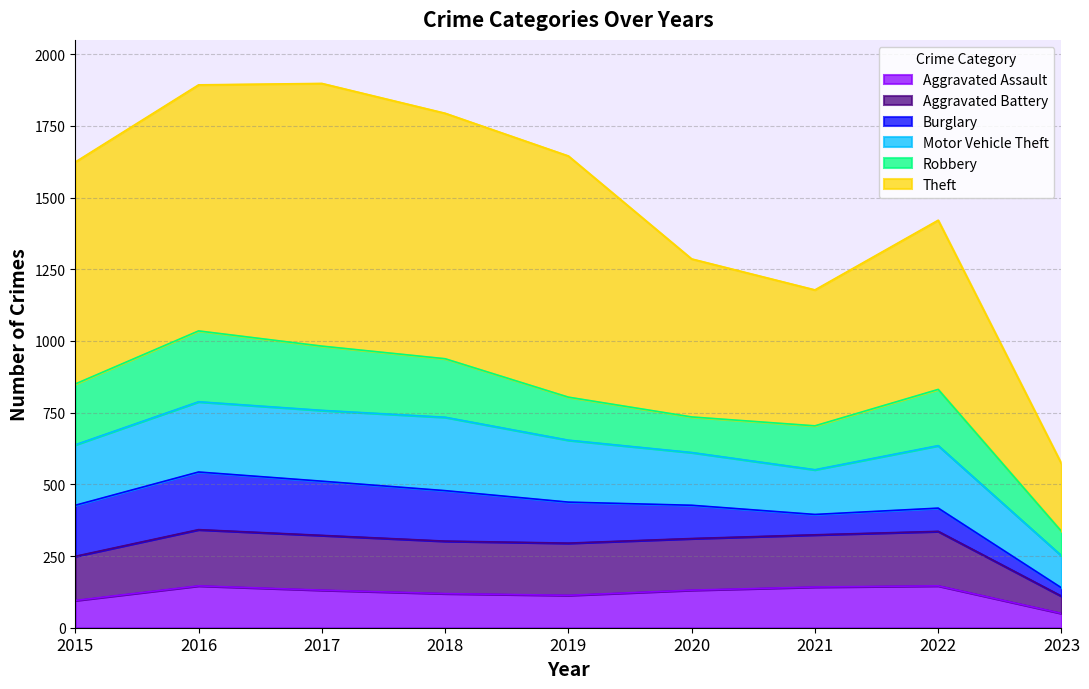

Which series has the largest total across all categories?

Theft